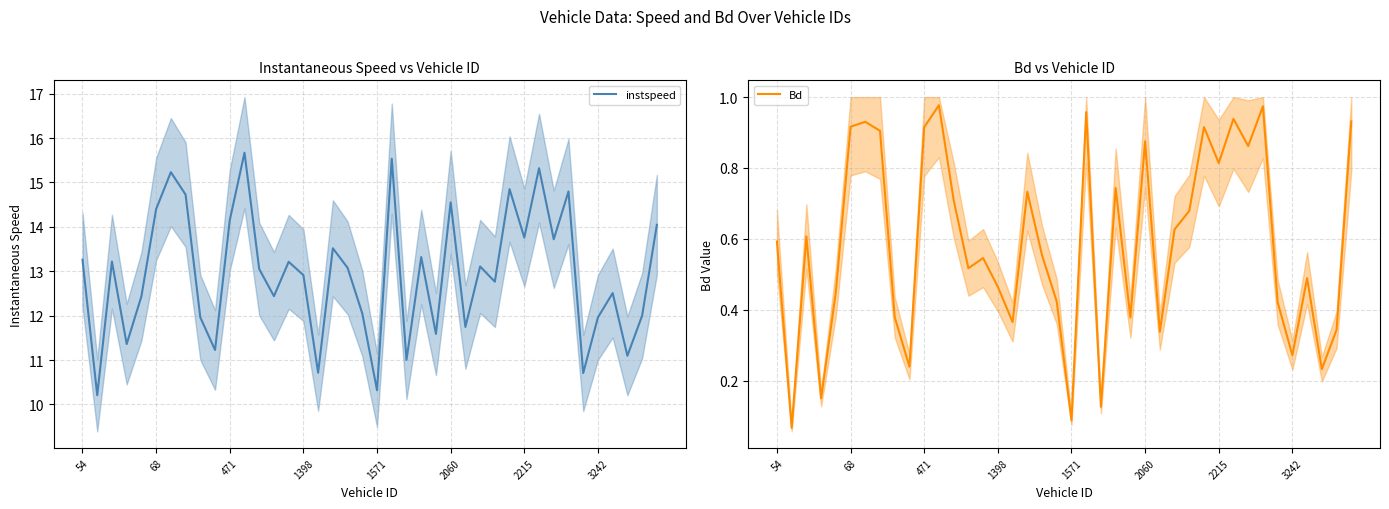

What is the lowest value of the instspeed series?

10.2